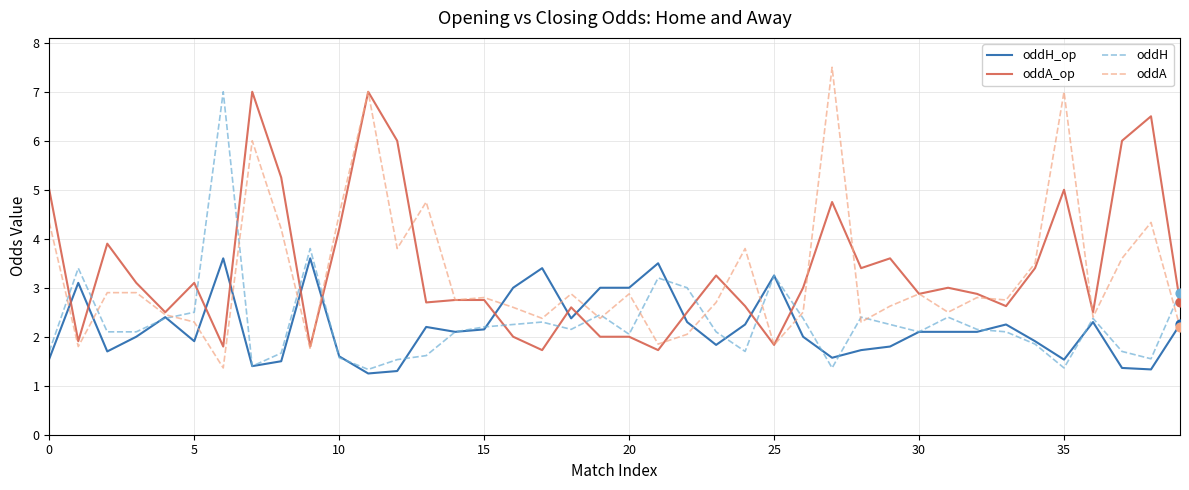

Which series has the largest total across all categories?

oddA_op